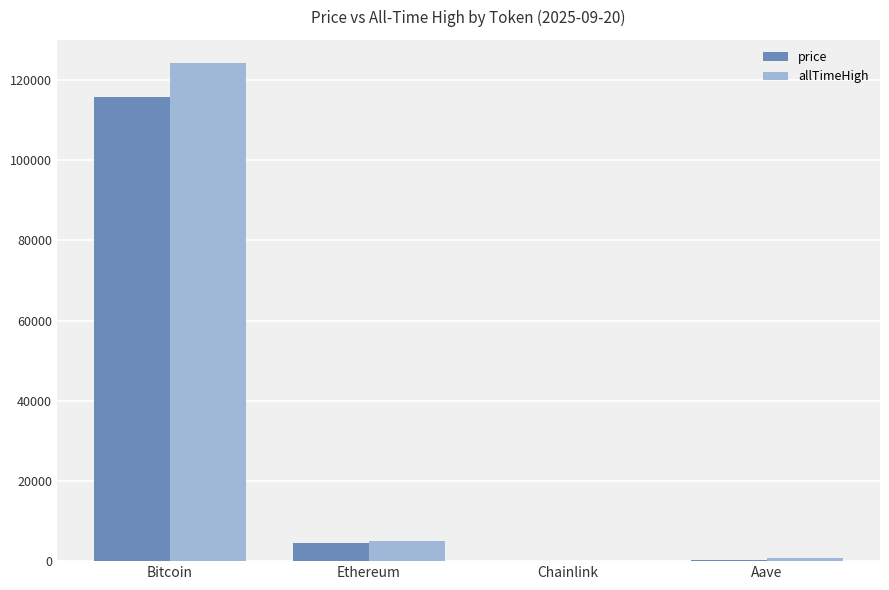

What is the difference between the price values at Chainlink and Aave?

275.2